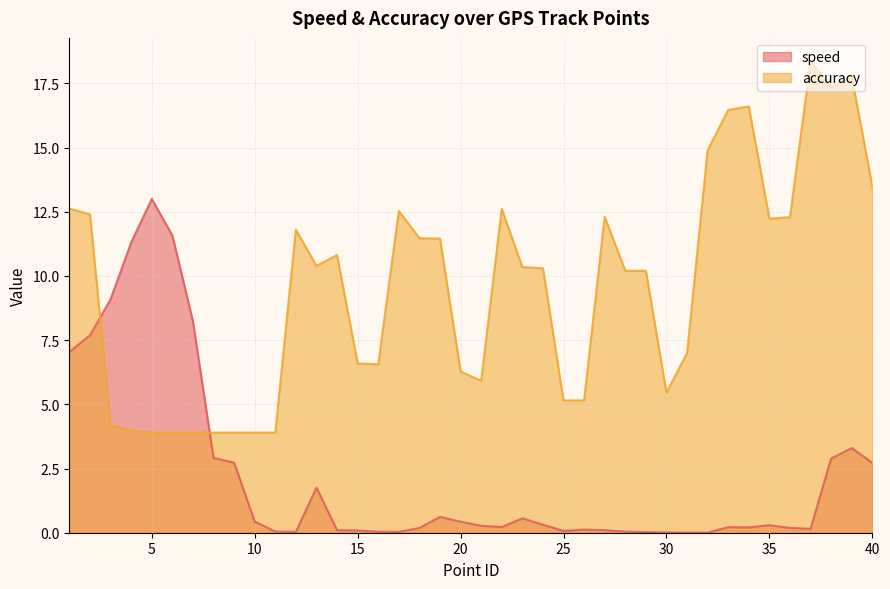

Where do accuracy and speed first cross each other?

2 and 3